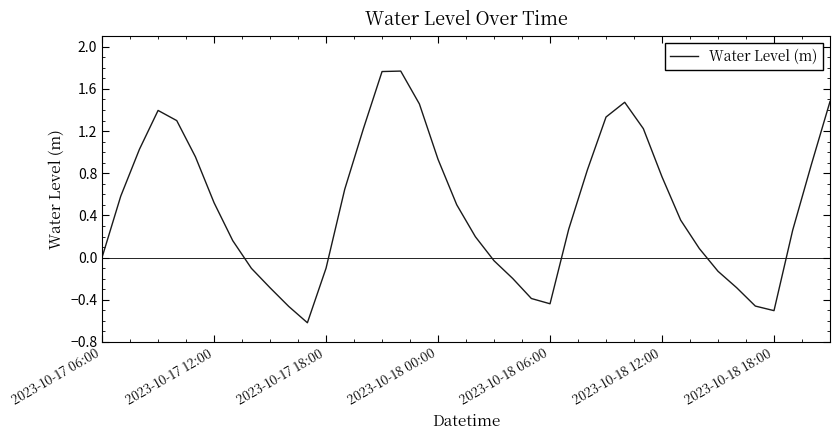

What is the minimum value shown in the chart?

-0.6